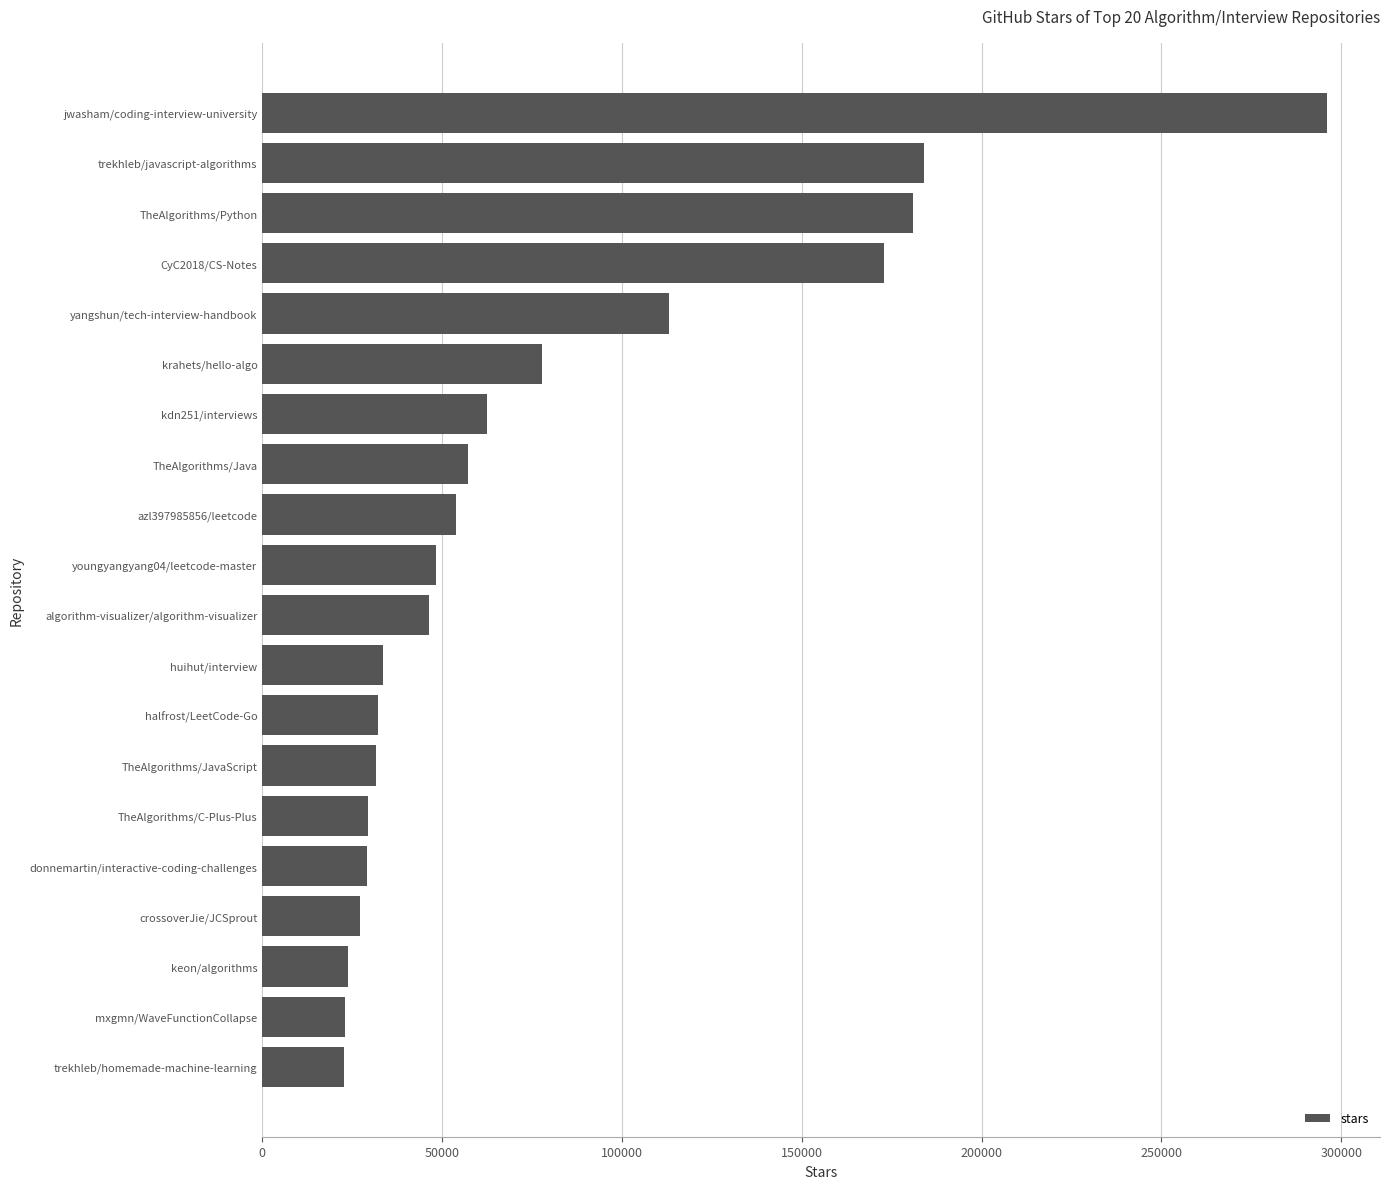

Where is the data nearest to the value 159350?

CyC2018/CS-Notes